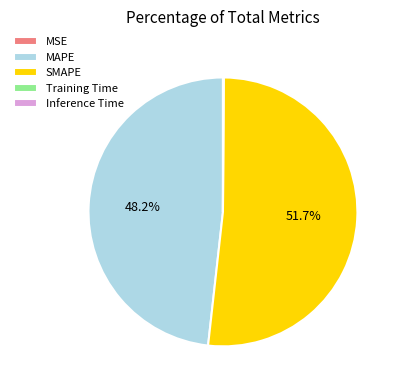

True or false: MAPE accounts for 48% of the total.

True